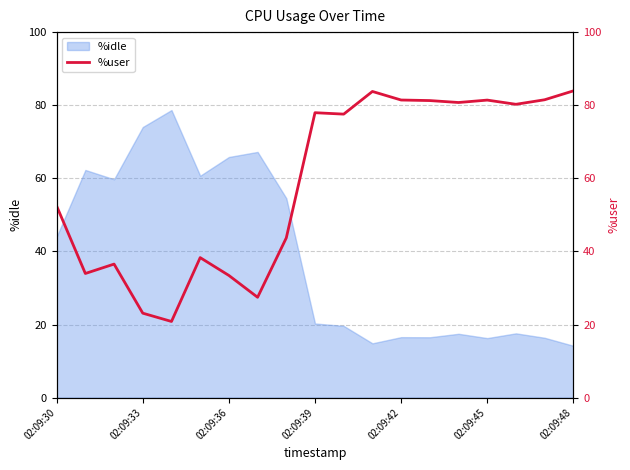

The value of %idle at 02:09:39 is 36.5. True or false?

False